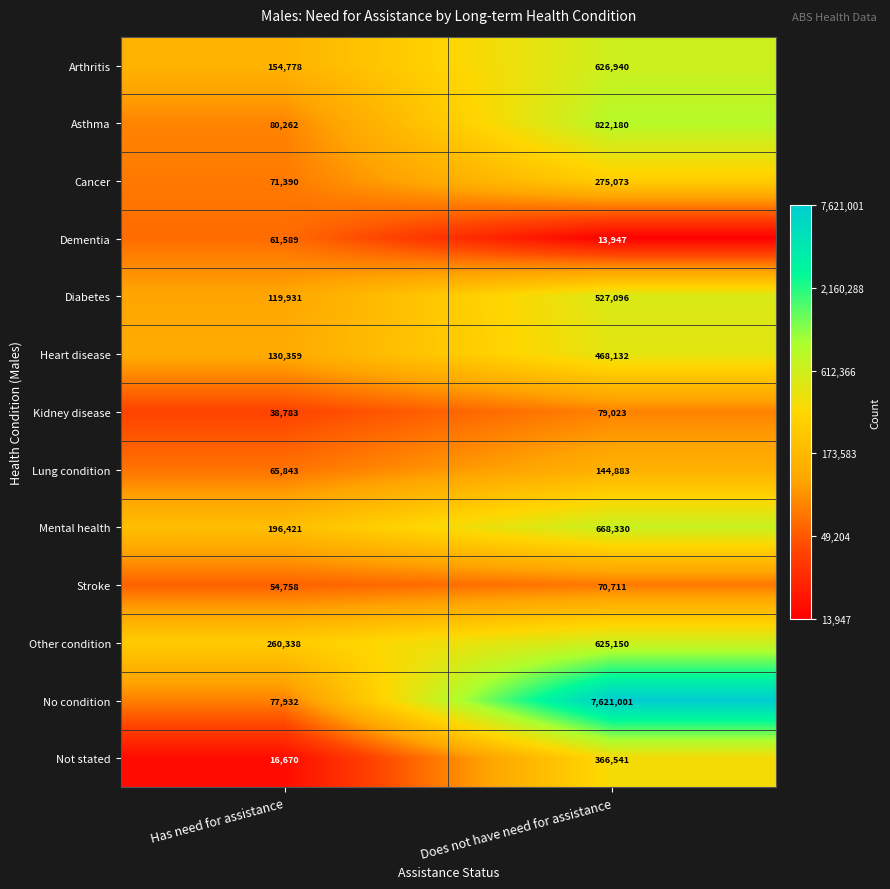

Which series has the largest total across all categories?

No condition